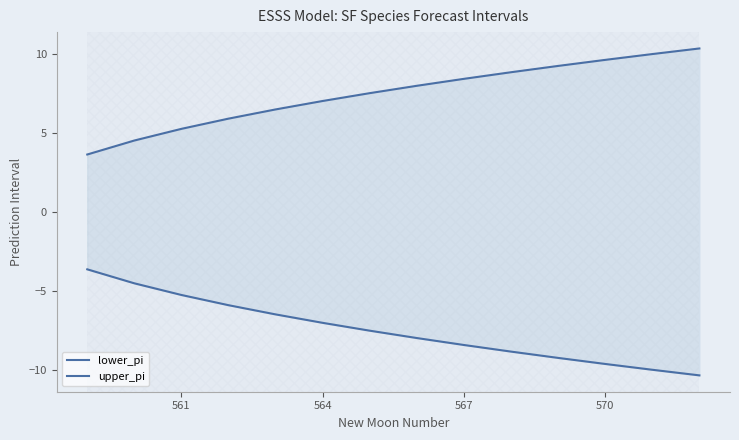

What is the highest value of the upper_pi series?

10.4